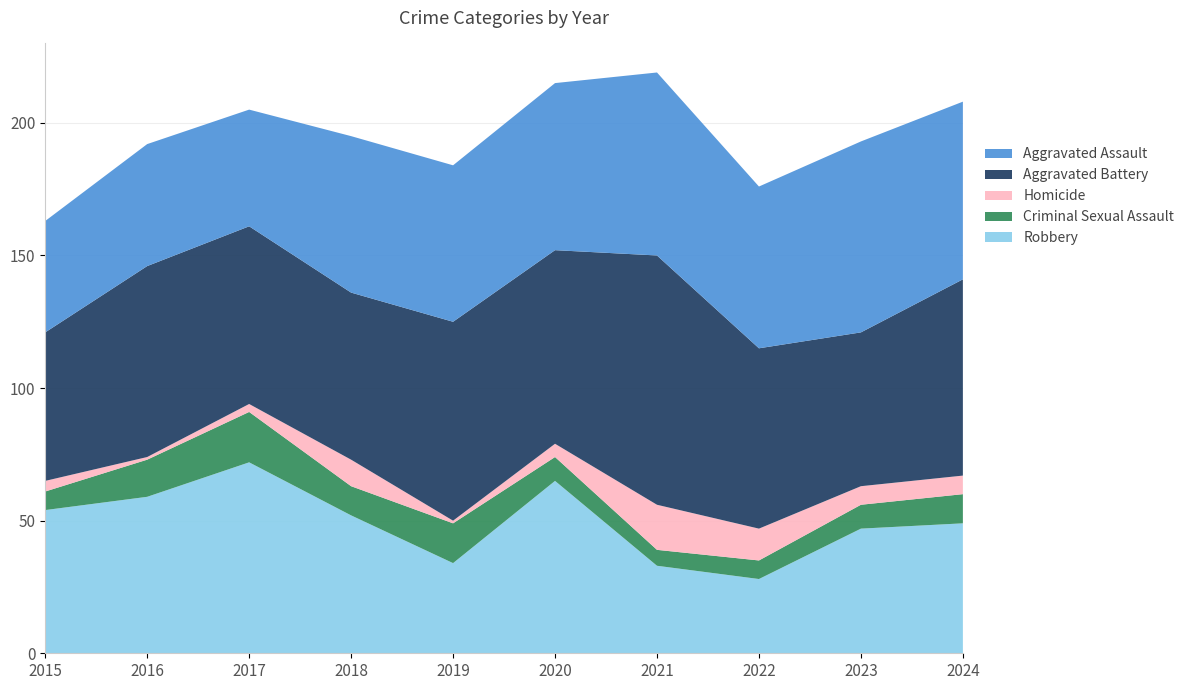

Reading left to right, extract all data points from this chart.

Robbery: 2015=54	2016=59	2017=72	2018=52	2019=34	2020=65	2021=33	2022=28	2023=47	2024=49
Criminal Sexual Assault: 2015=7	2016=14	2017=19	2018=11	2019=15	2020=9	2021=6	2022=7	2023=9	2024=11
Homicide: 2015=4	2016=1	2017=3	2018=10	2019=1	2020=5	2021=17	2022=12	2023=7	2024=7
Aggravated Battery: 2015=56	2016=72	2017=67	2018=63	2019=75	2020=73	2021=94	2022=68	2023=58	2024=74
Aggravated Assault: 2015=42	2016=46	2017=44	2018=59	2019=59	2020=63	2021=69	2022=61	2023=72	2024=67